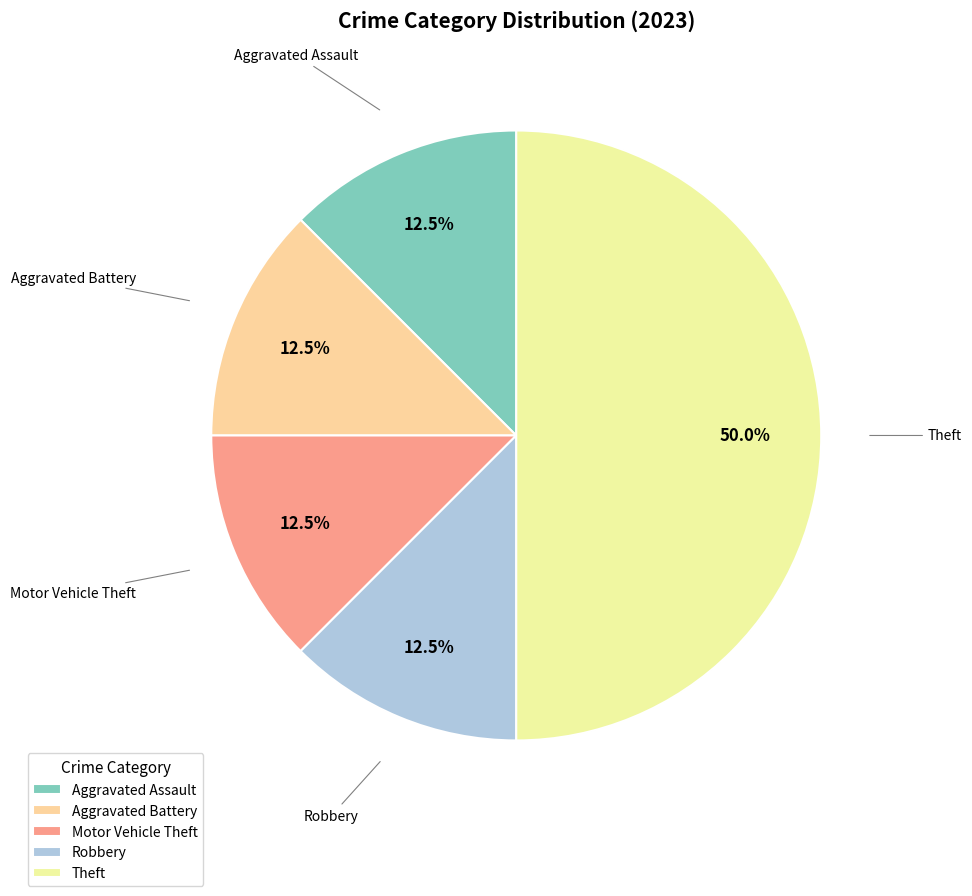

Is it true that Theft is 50% of the pie?

True